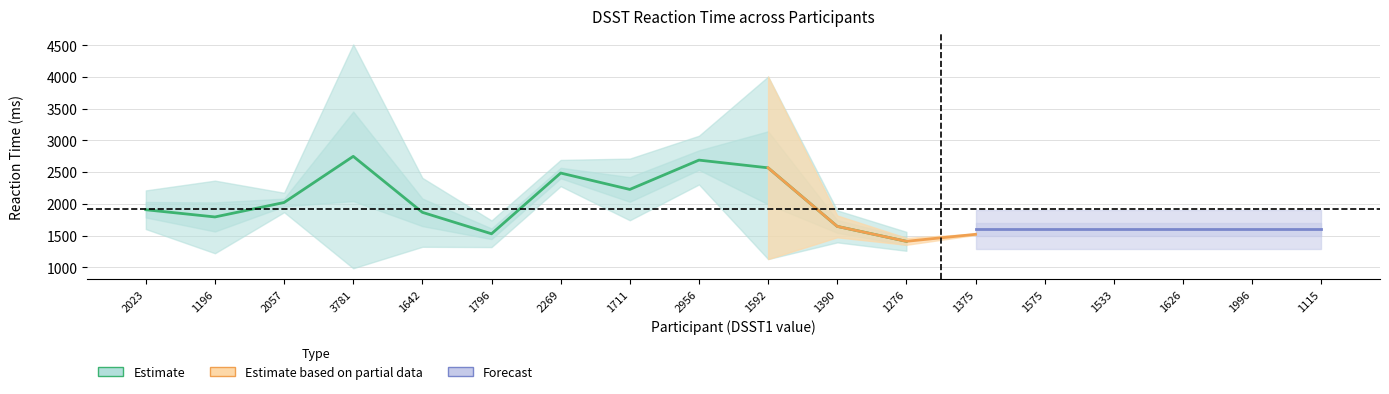

Is it true that DSST2 equals 4642.3 at 1196?

False